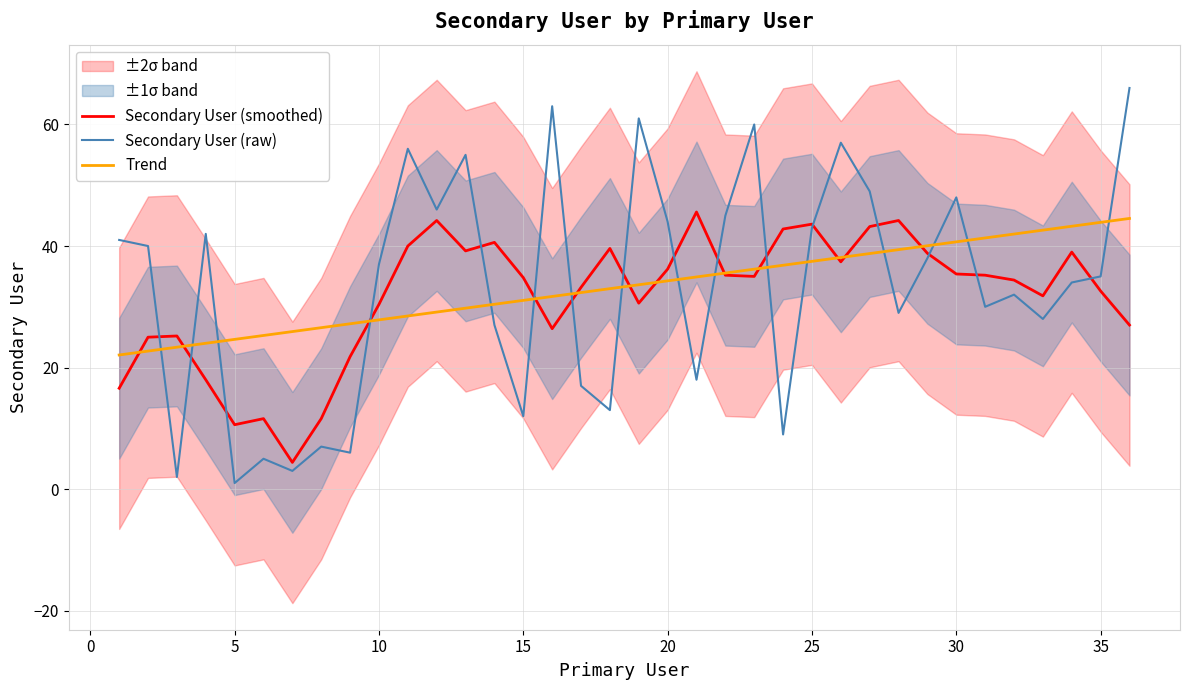

The value of Secondary User (smoothed) at 20 is 36.2. True or false?

True